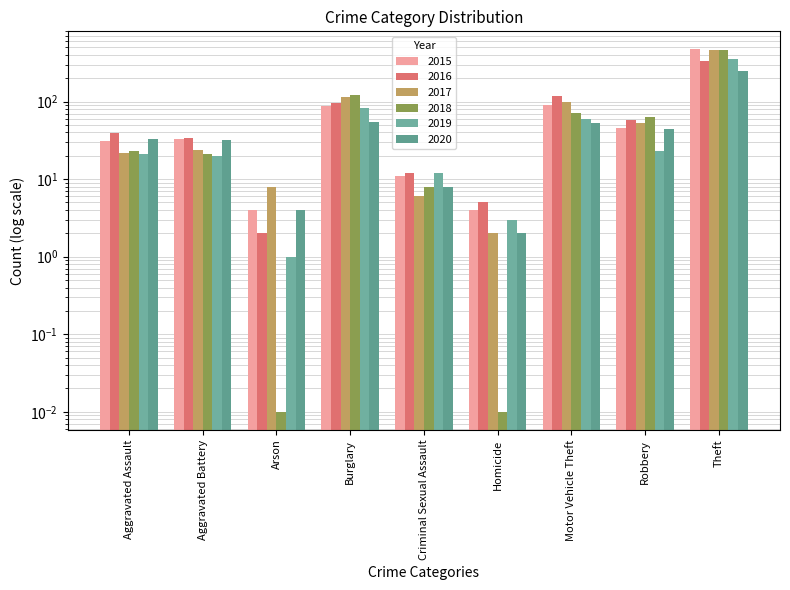

At how many categories does at least one series exceed 61?

4